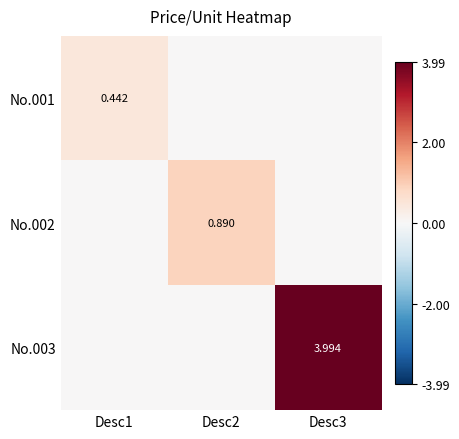

Which category has the highest value in the No.001 series?

Desc1